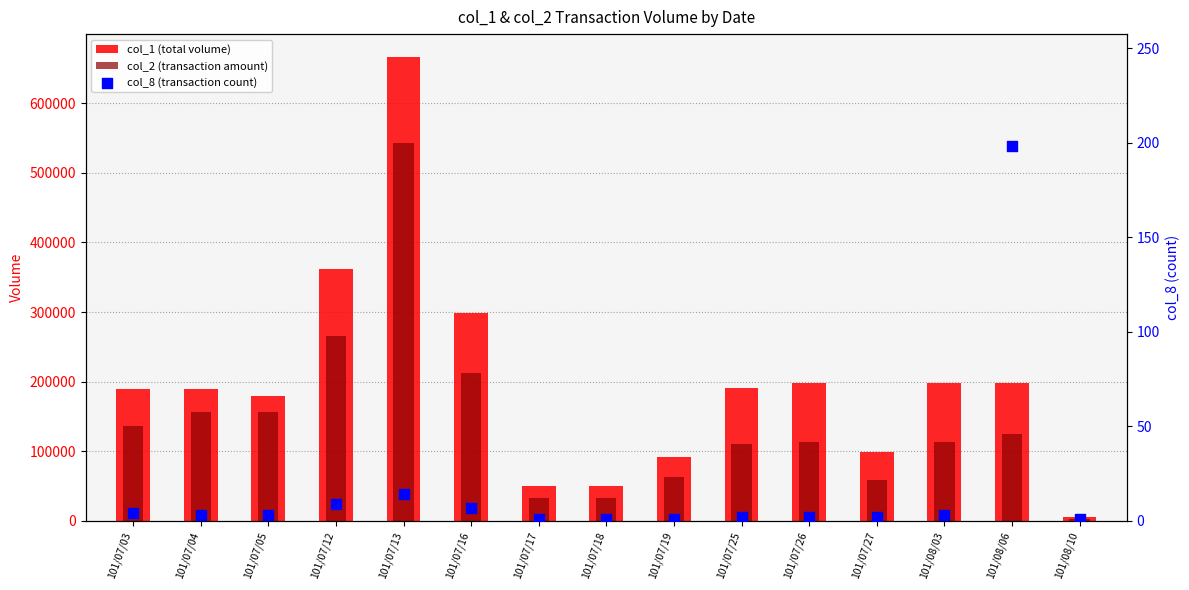

What are all the series names shown in the legend?

col_1 (total volume), col_2 (transaction amount), col_8 (transaction count)